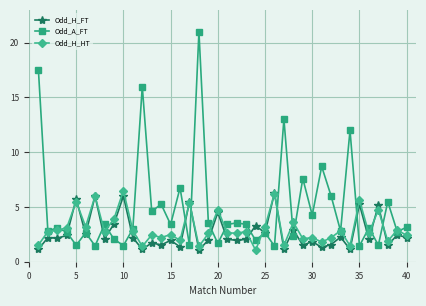

Which series has the widest spread of values?

Odd_A_FT